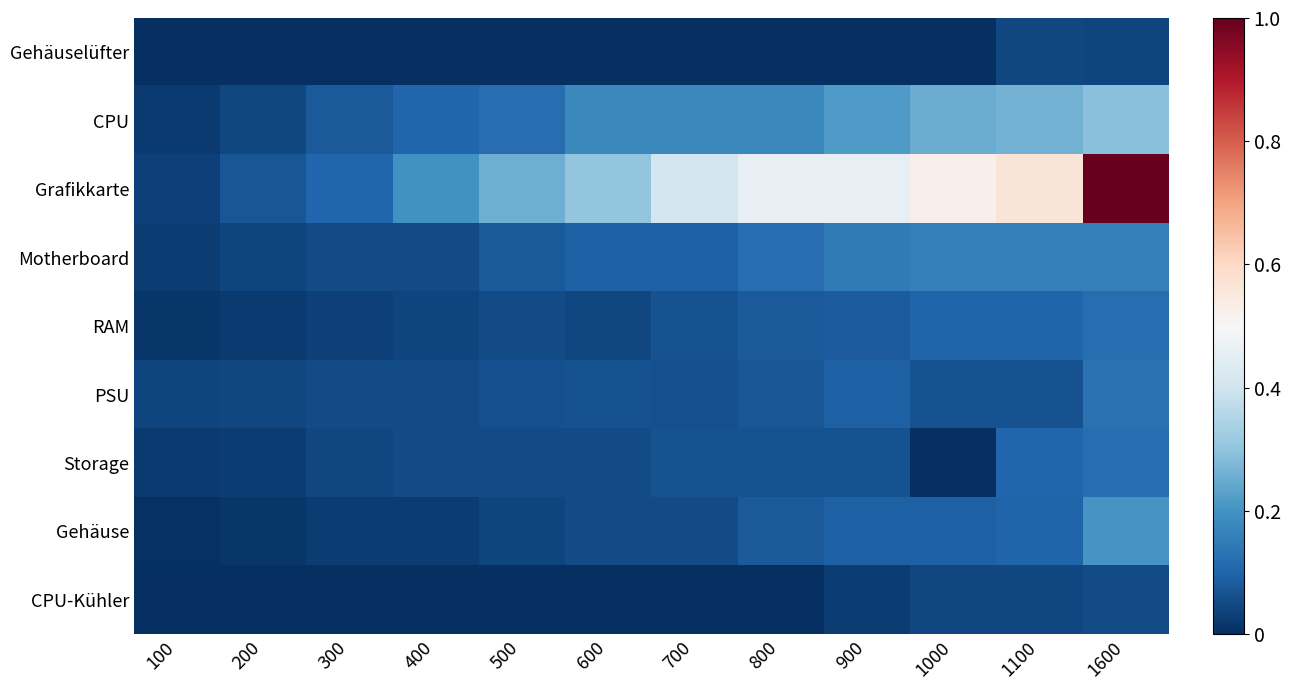

What is the difference between the highest and lowest values at 1600?

1.0